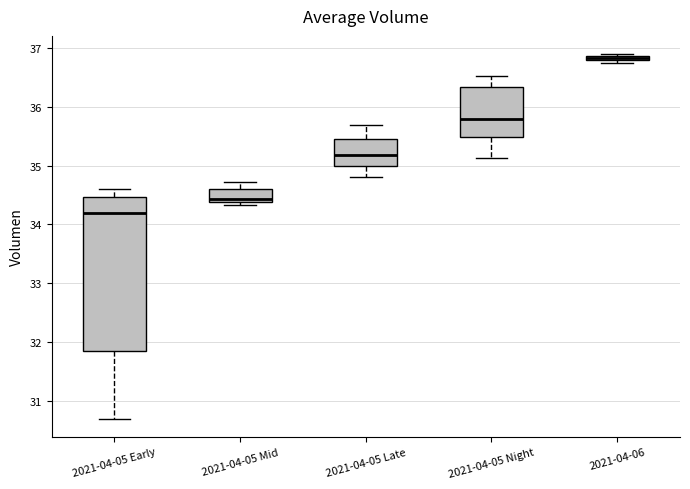

Which box's median line is the highest?

2021-04-06